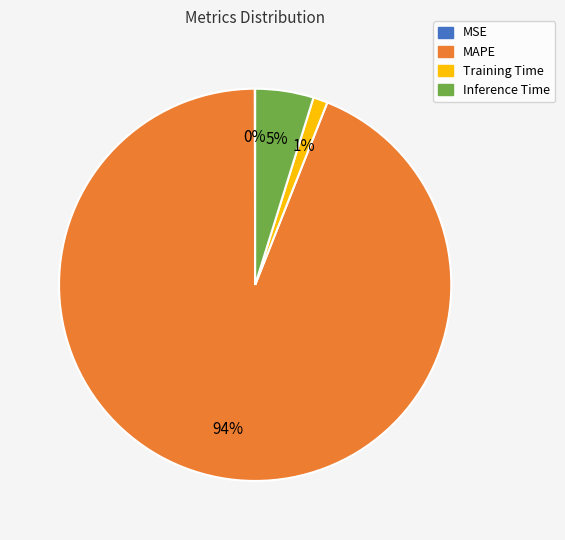

Which category accounts for the majority?

MAPE